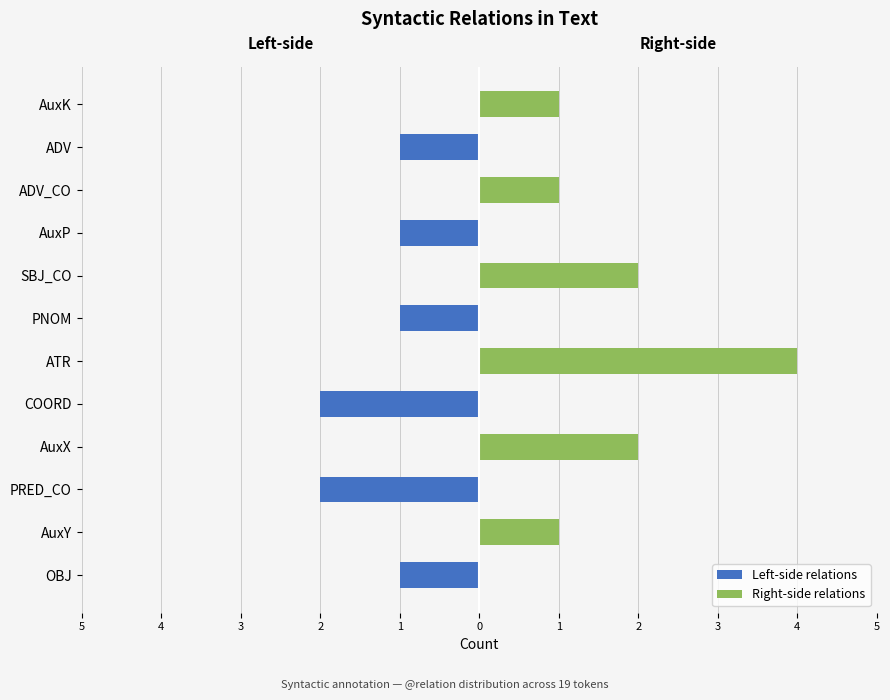

Which series has the widest spread of values?

Right-side relations